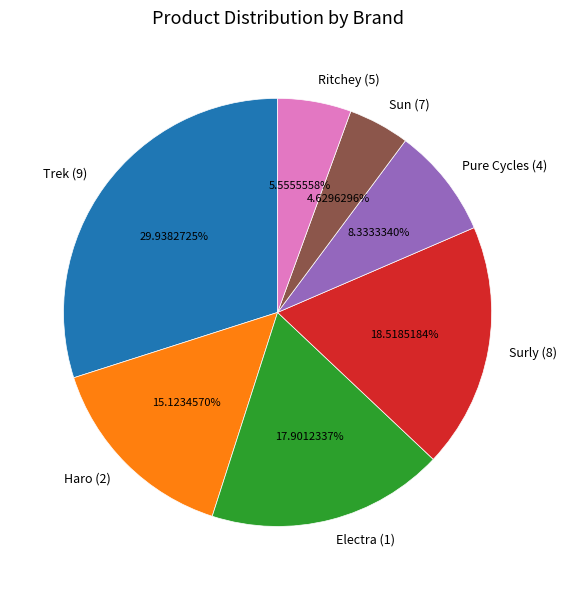

To the nearest percent, what is the average slice percentage?

14%